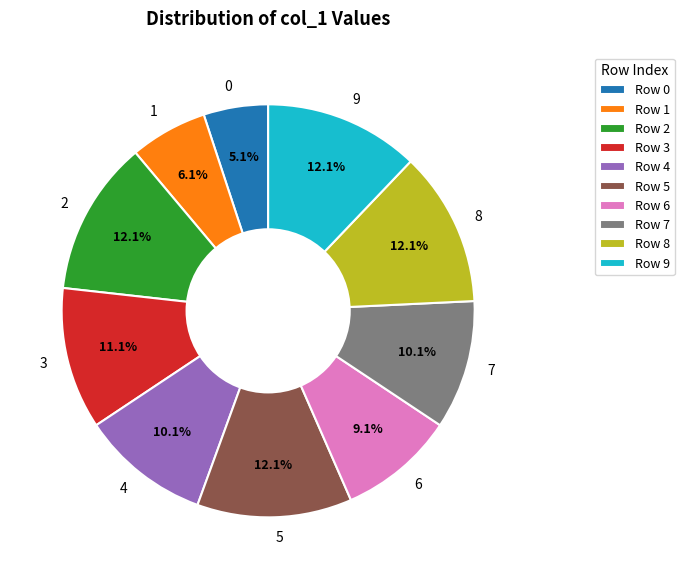

To the nearest percent, what is the combined percentage of 7 and 3?

21%